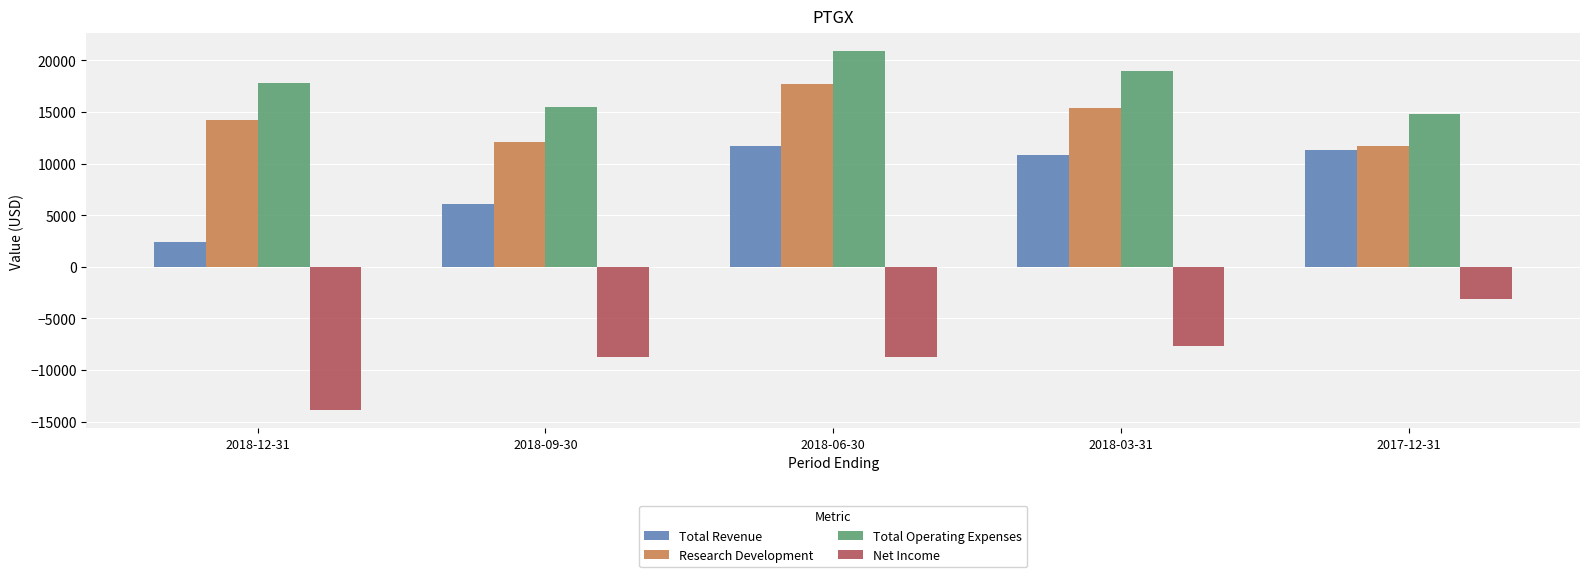

Which label corresponds to the smallest value in the chart?

2018-12-31